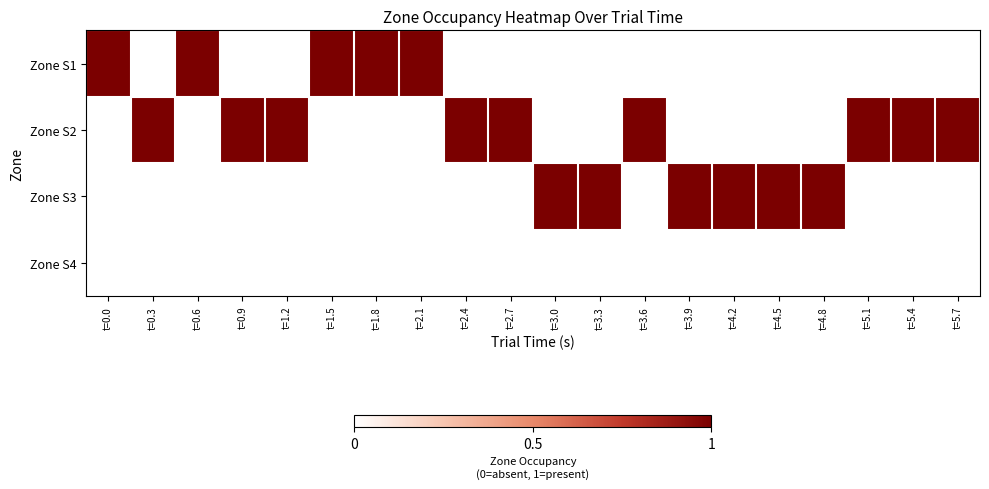

What is the spread (max minus min) of values at t=0.0?

1